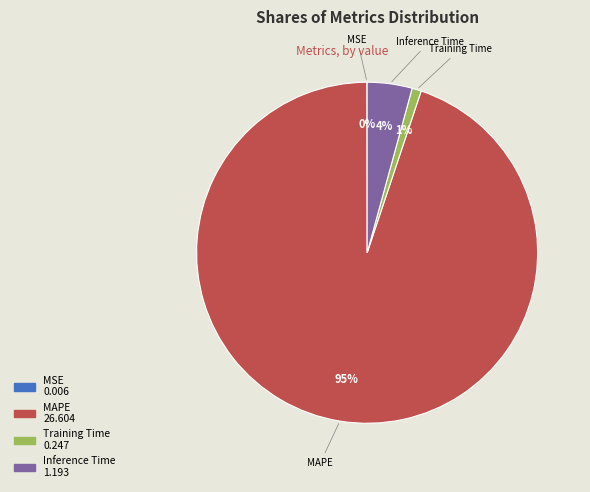

Which category accounts for the majority?

MAPE